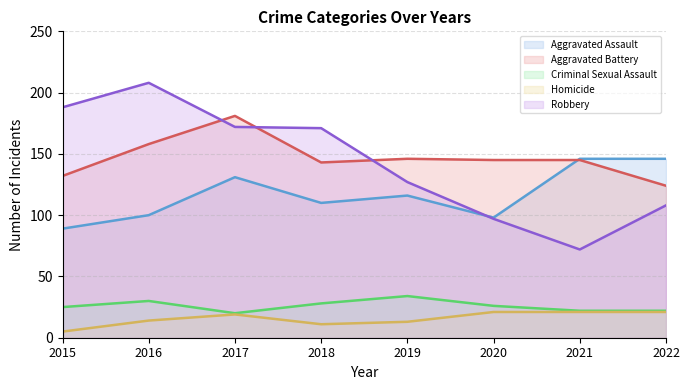

True or false: Robbery and Homicide intersect in this chart.

False